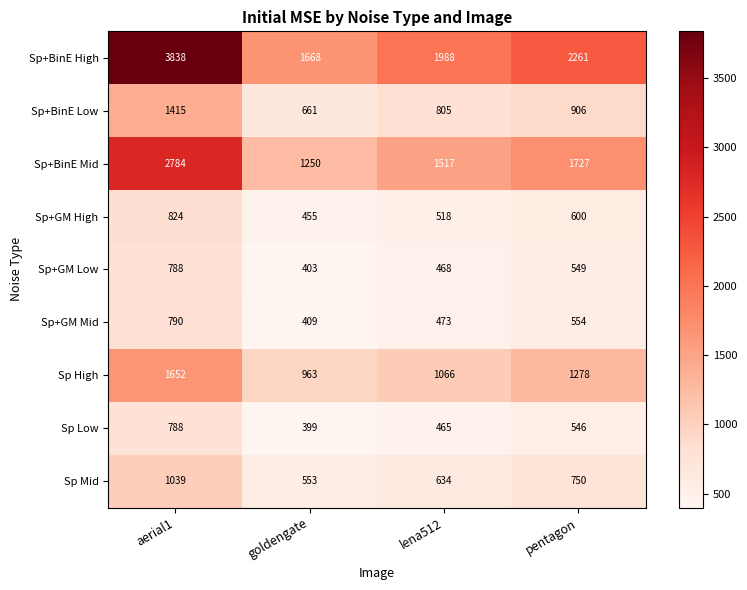

What is the difference between the maximum and minimum values in the Sp+BinE Mid series?

1534